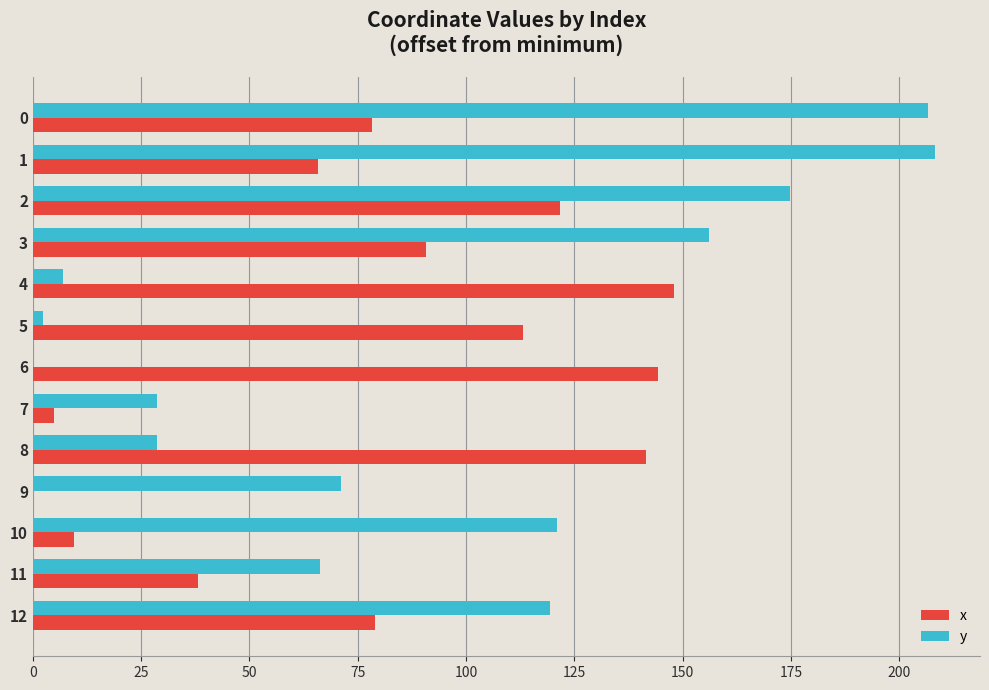

Which series changed the most between 0 and 7?

y